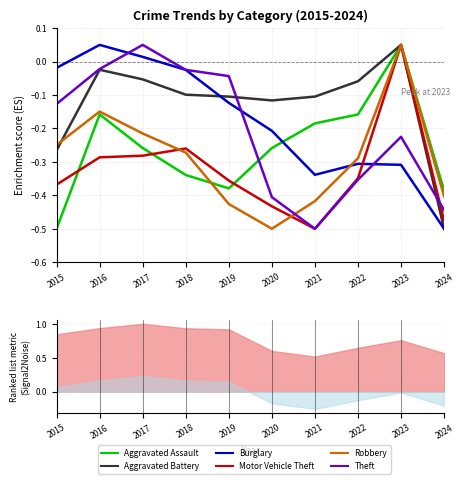

In Aggravated Assault, how many points are lower than both neighbors (excluding endpoints)?

1